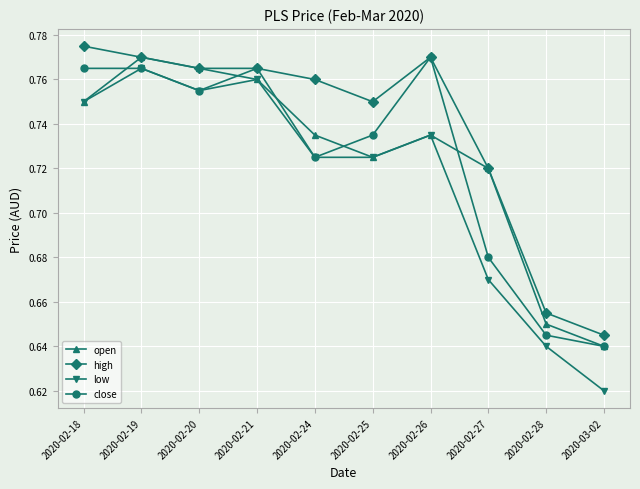

True or false: close has more than 1 points higher than both neighbors.

True